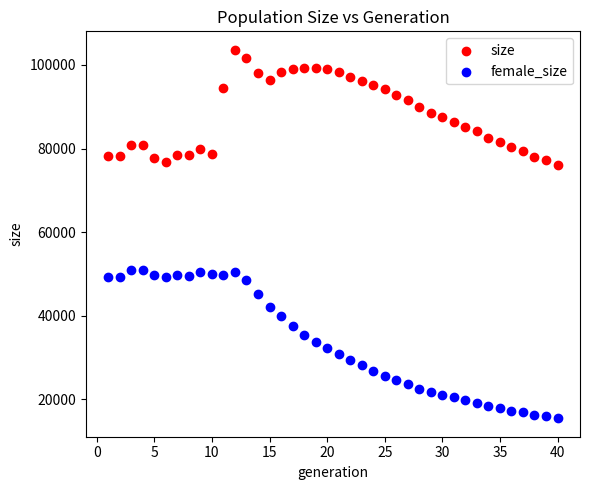

Which series contains the highest Y value?

size